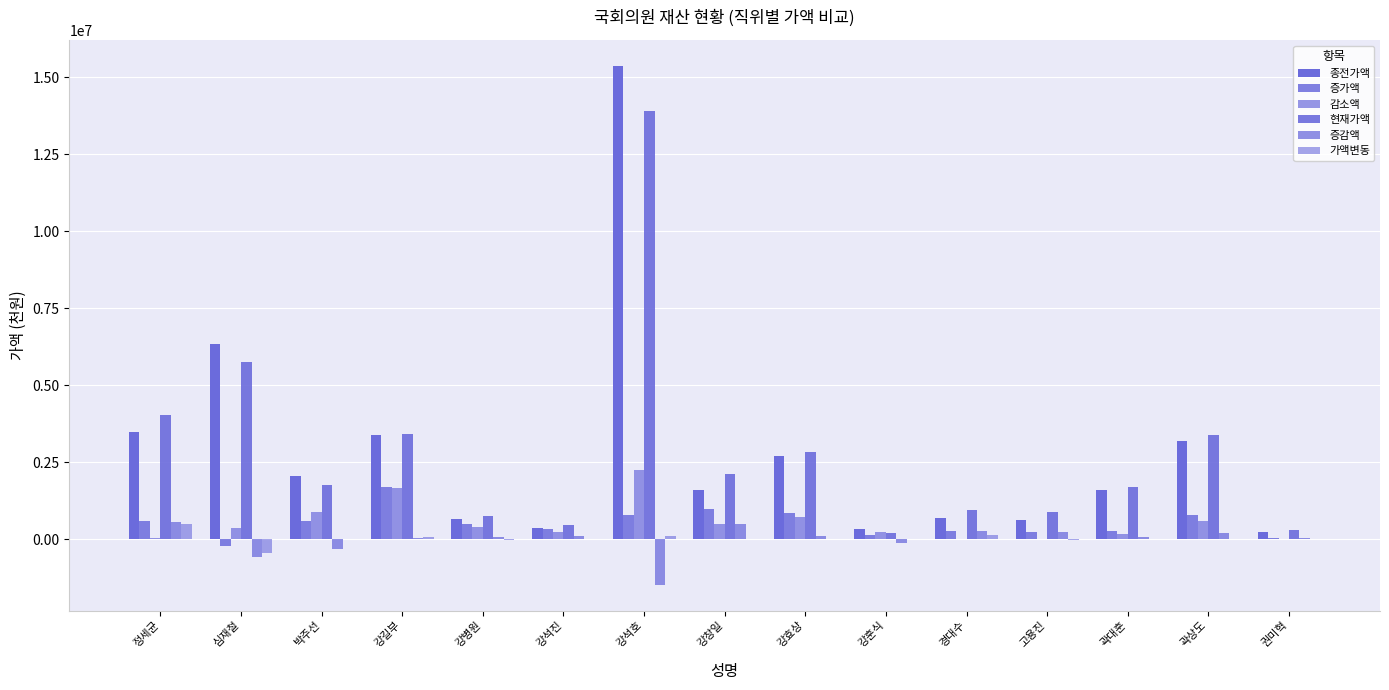

How many categories are shown in the chart?

15